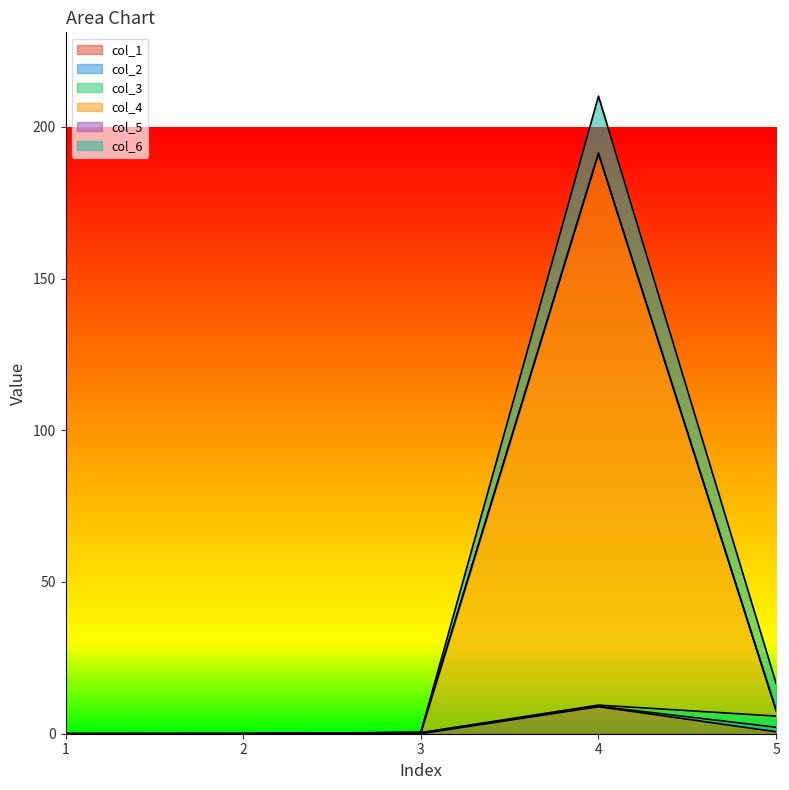

Which series has the widest spread of values?

col_4